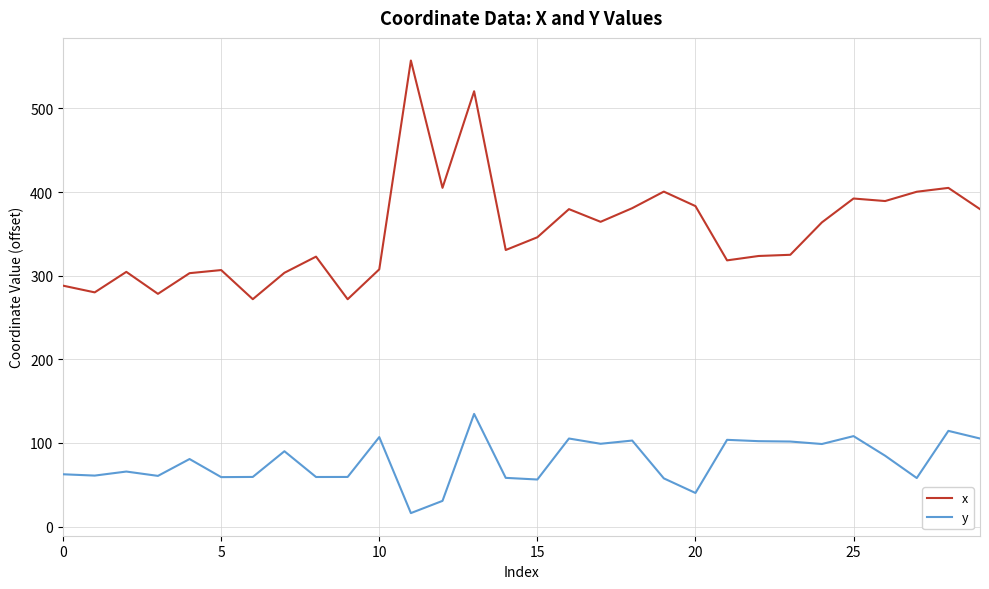

Which series has the widest spread of values?

x